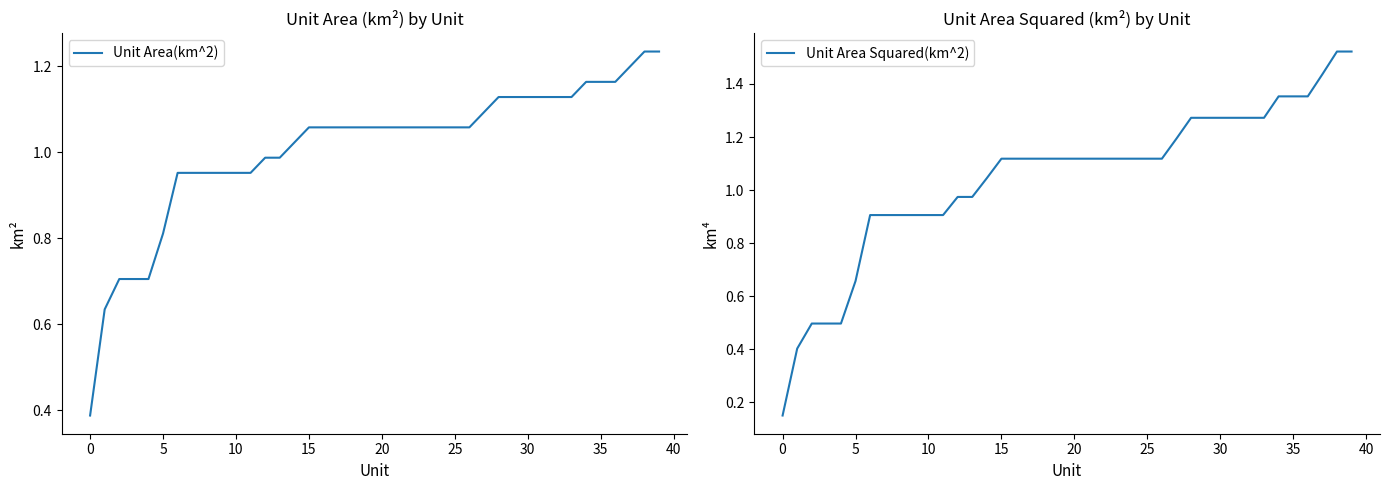

How many data points does each series have?

40